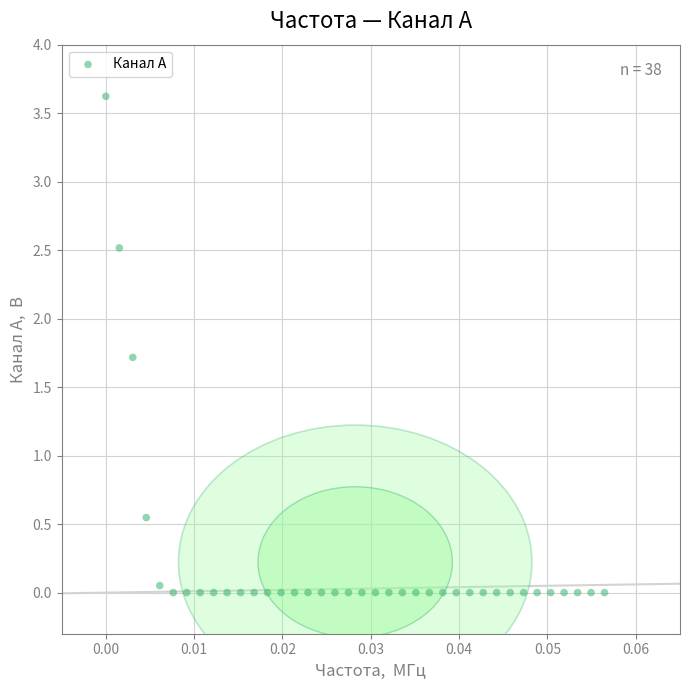

What is the range of Y values (max minus min)?

3.6